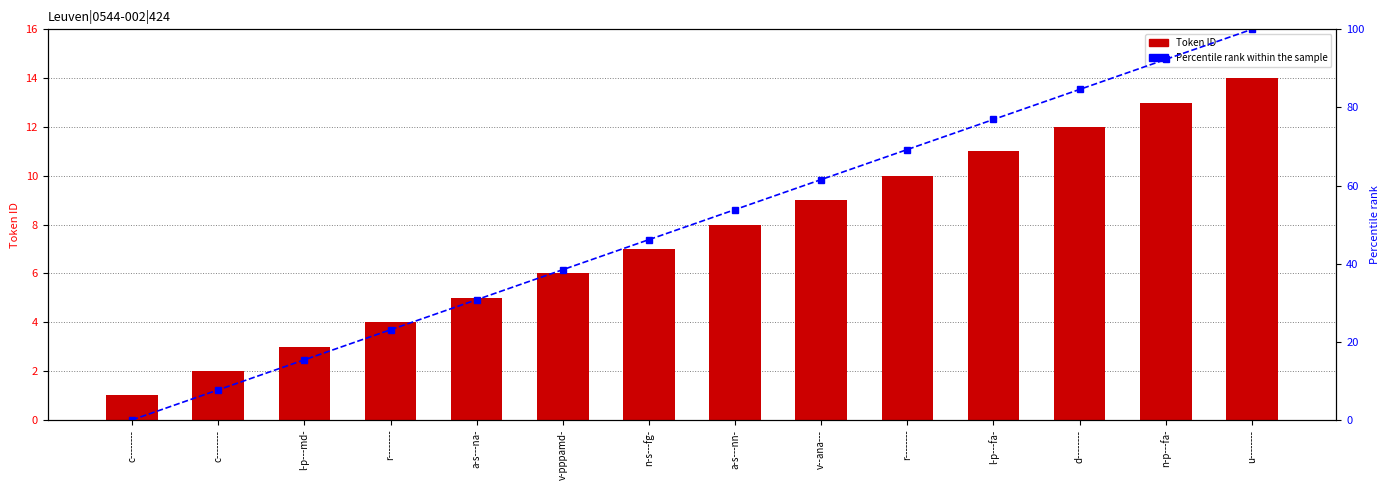

What is the value of the Percentile rank within the sample bar at the 11th from the left?

76.9